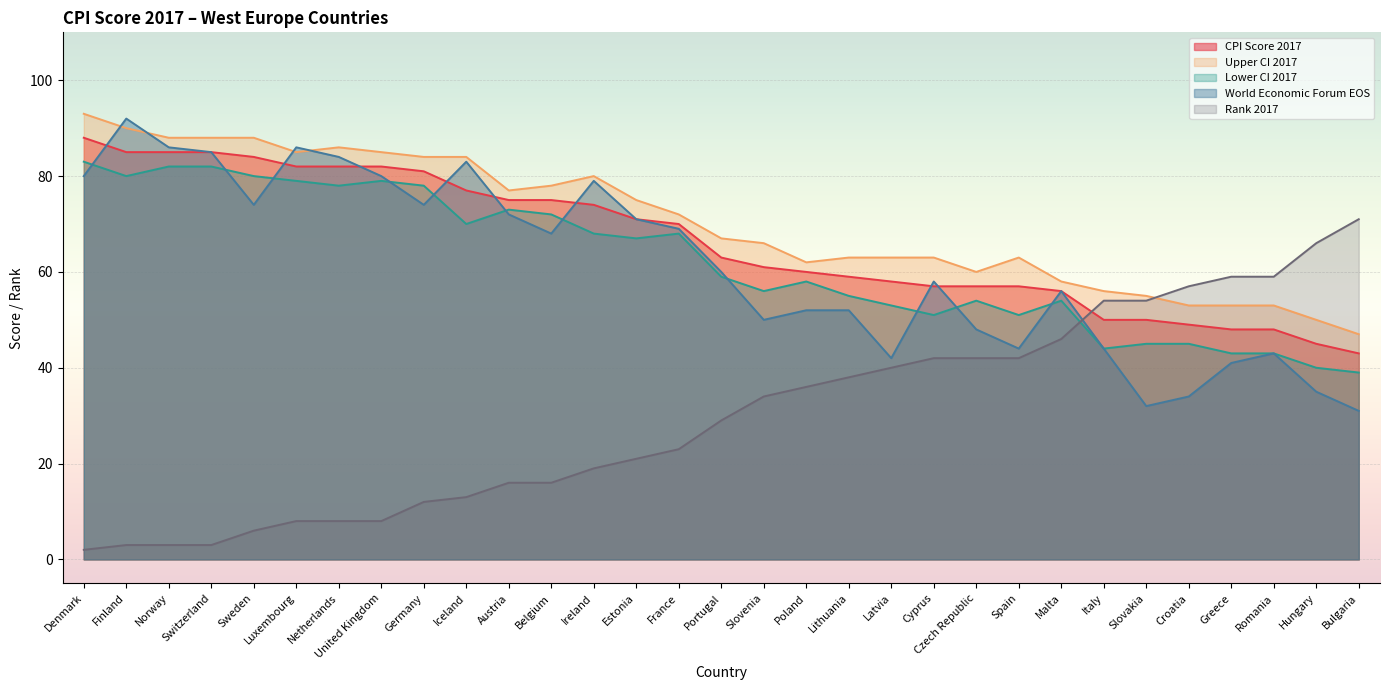

What is the difference between the World Economic Forum EOS values at Czech Republic and Lithuania?

4